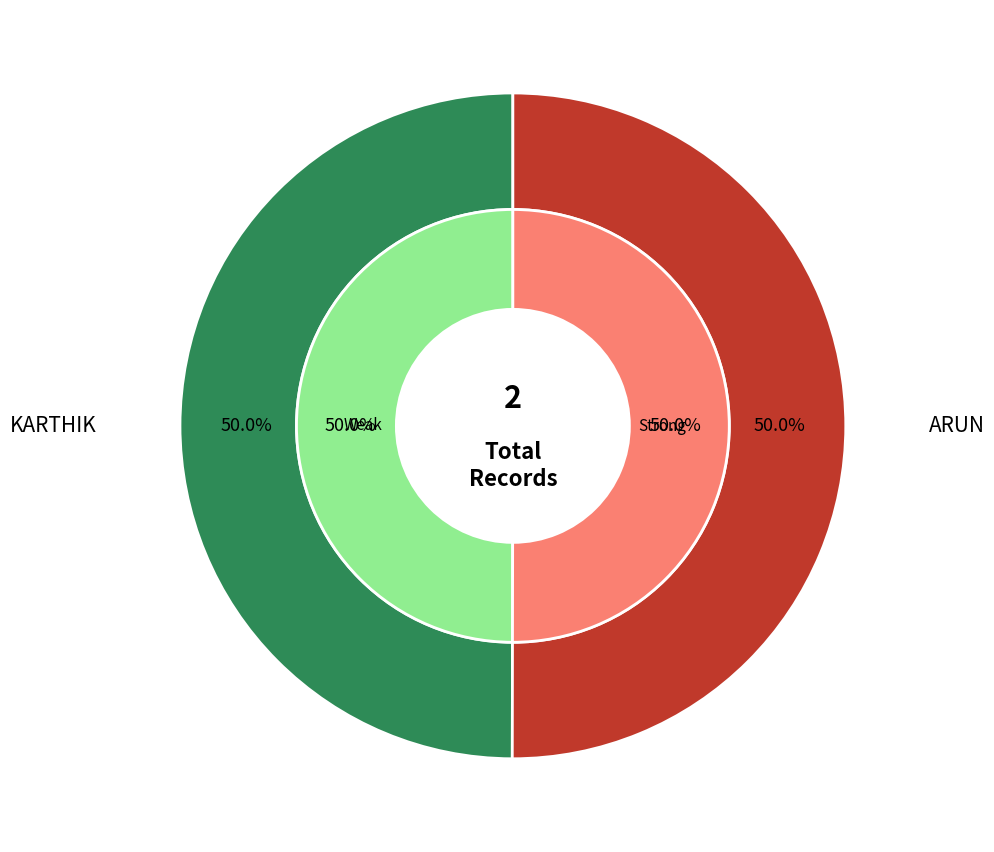

The KARTHIK slice represents 64% of the pie. True or false?

False